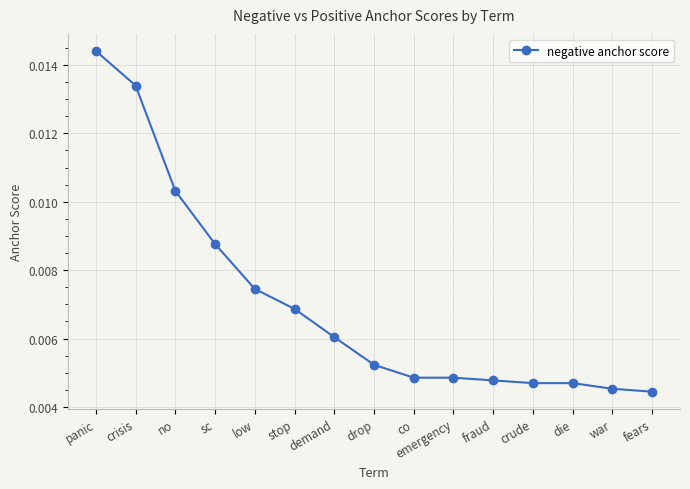

What is the label of the 2nd point from the left?

crisis